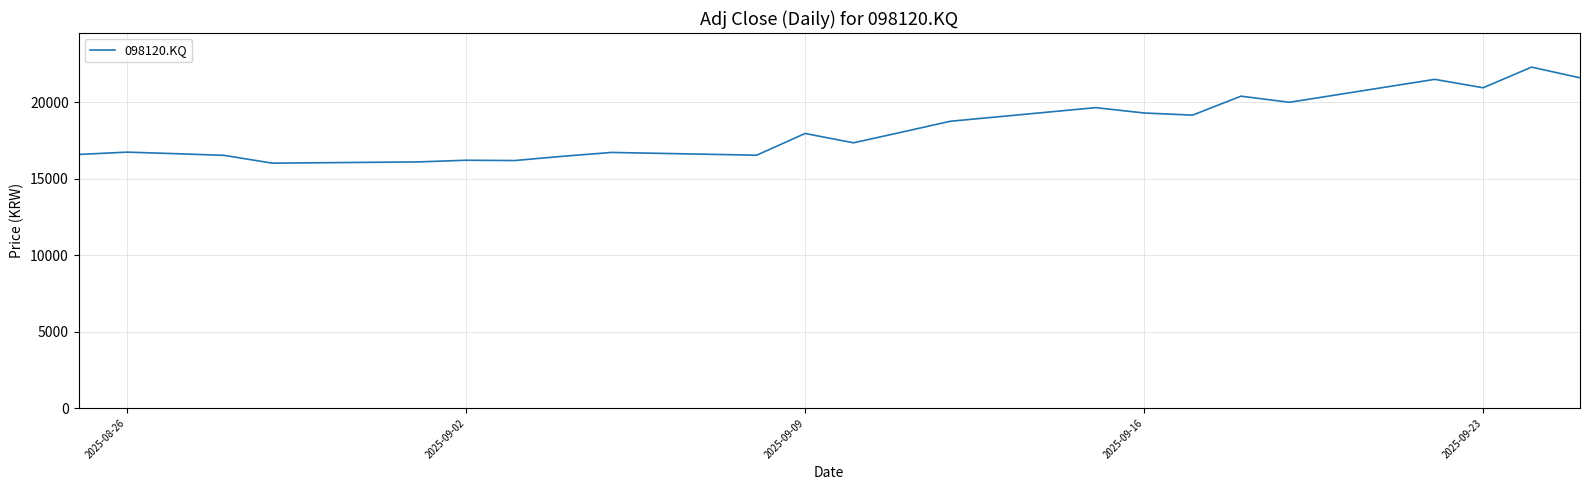

Is this an area chart (filled region under the line)?

No